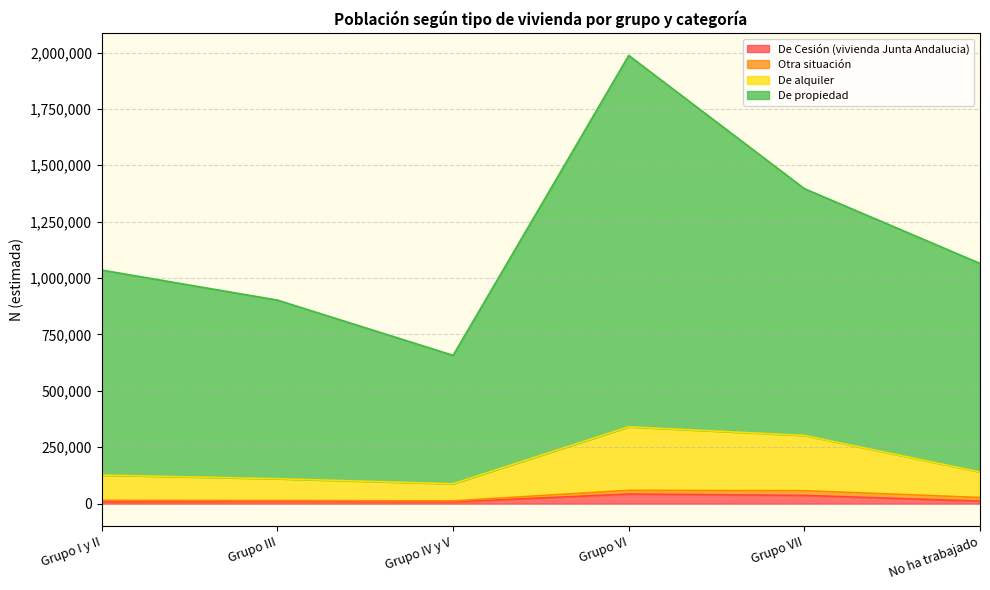

At which category does De propiedad reach its first local peak?

Grupo VI